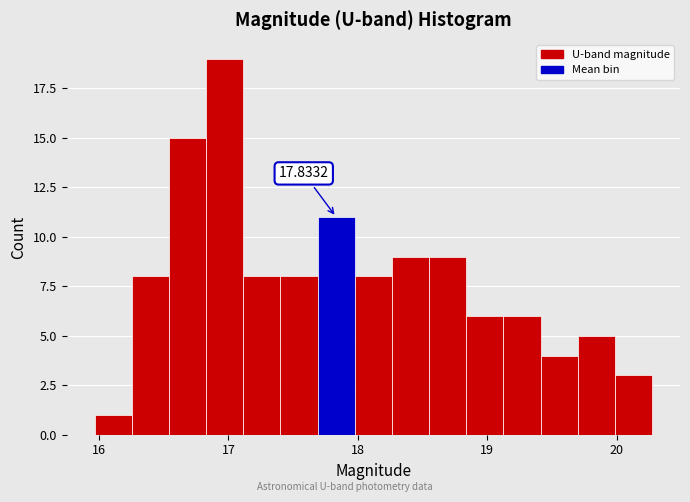

Around what value on the x-axis is the tallest bar? Give the approximate position of its centre, as read against the axis.

17.0